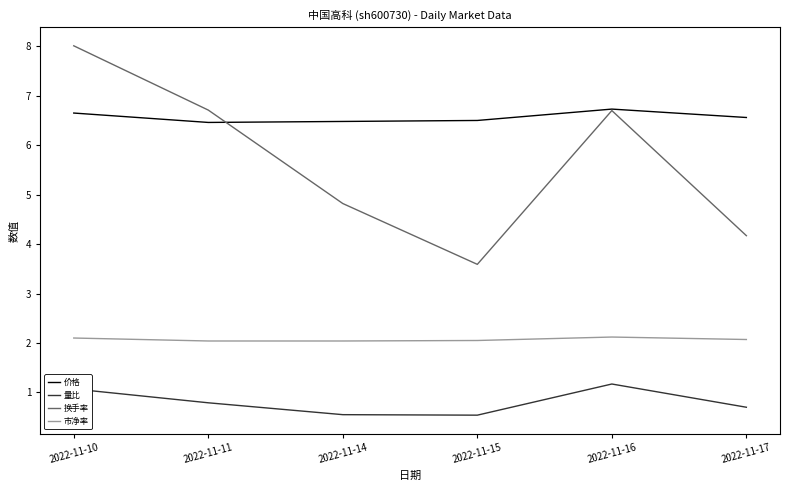

Read the 换手率 value at 2022-11-16.

6.7